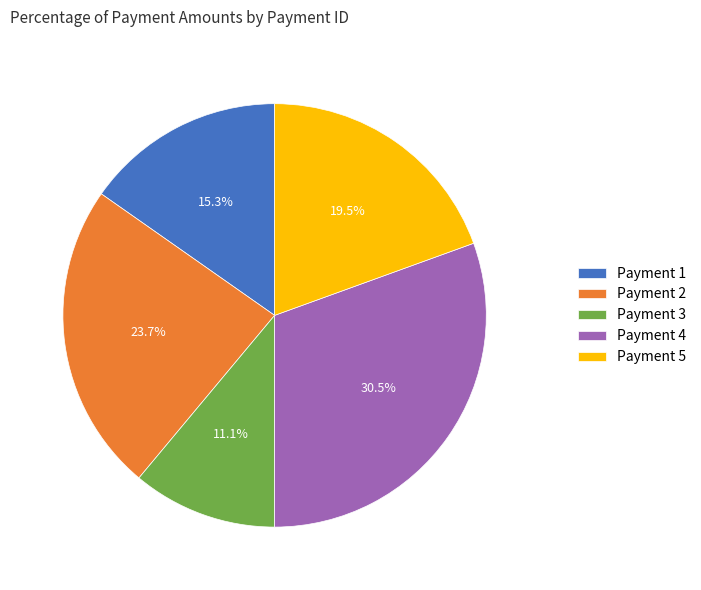

Count the number of slices in the pie.

5